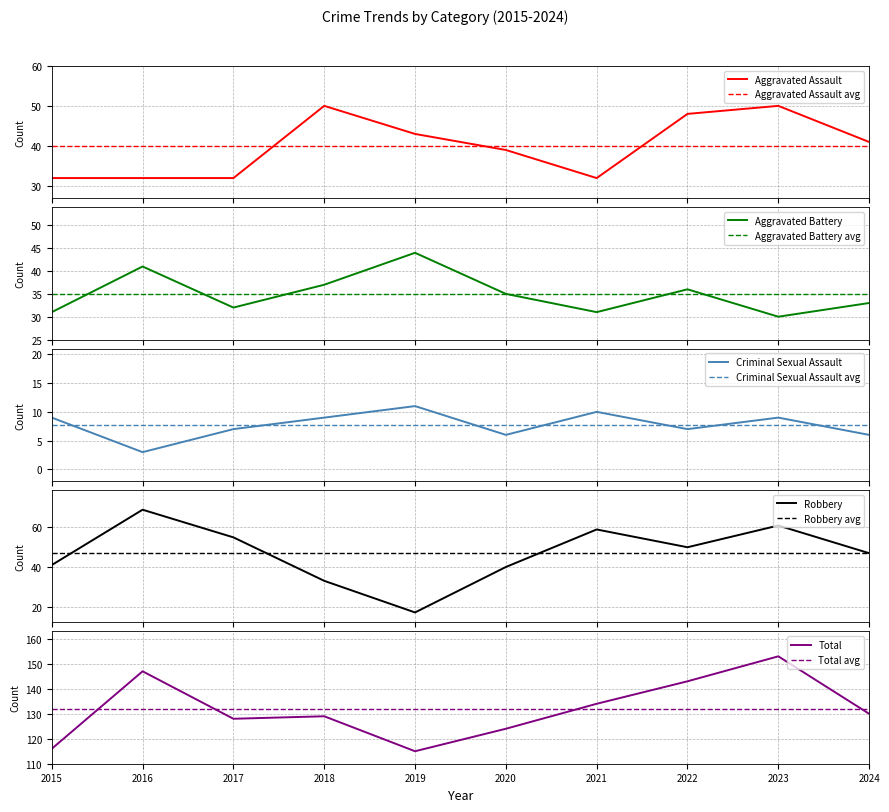

Which series has the largest range (max minus min)?

Robbery